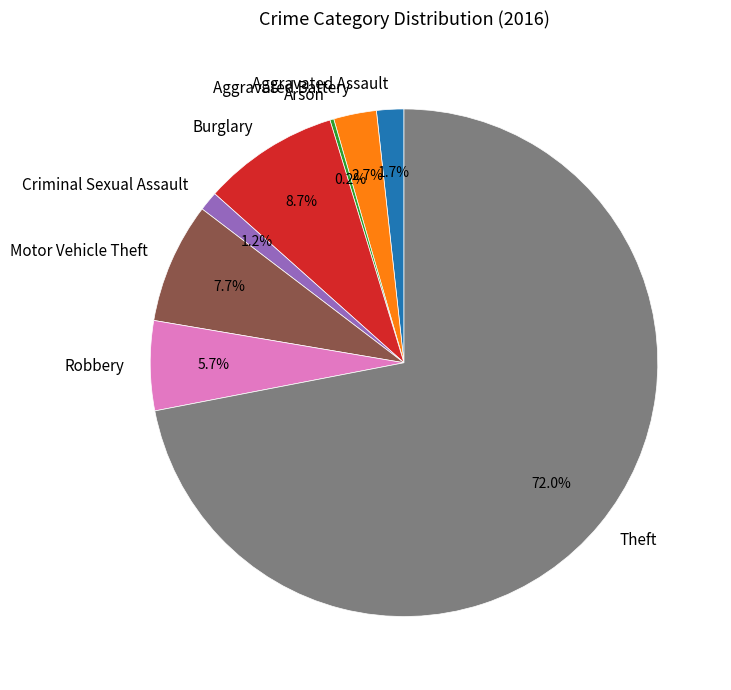

To the nearest percent, what is the average slice percentage?

12%